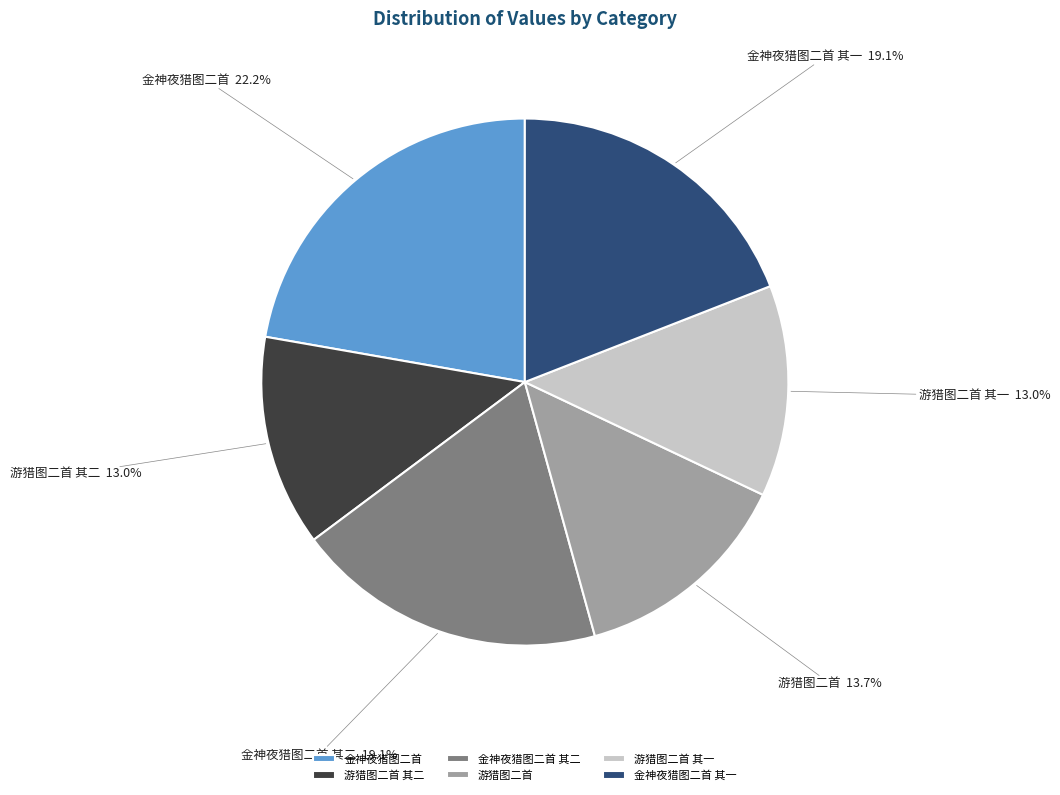

Count the number of slices in the pie.

6